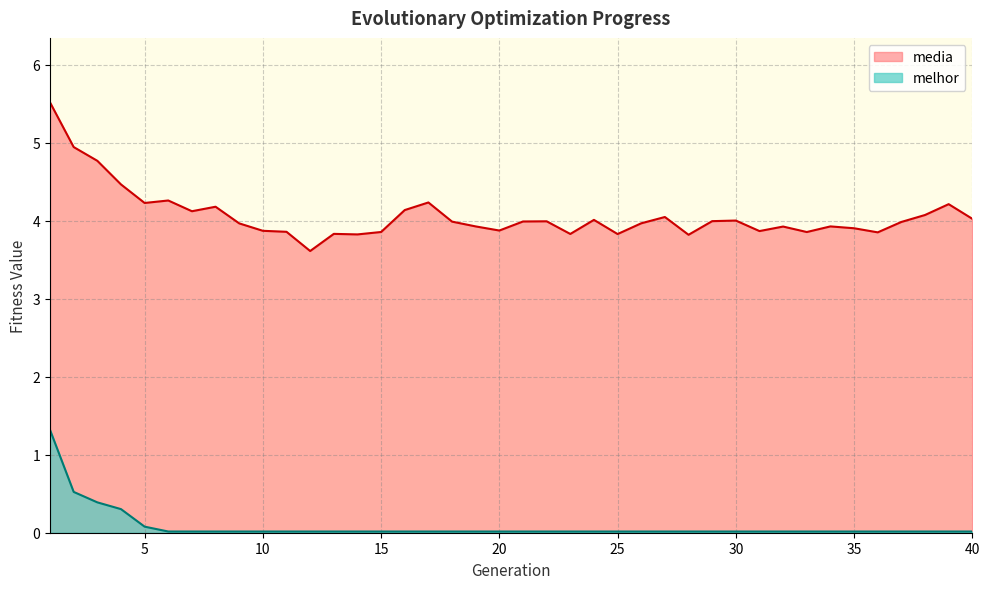

Which series has the largest total across all categories?

media